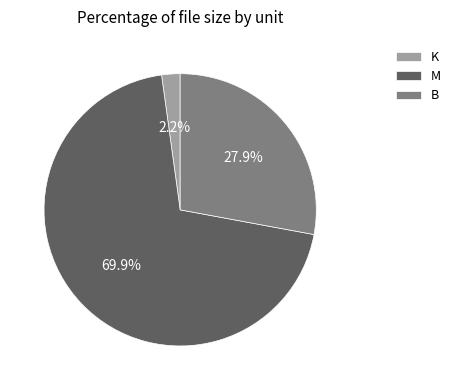

Does B represent more than half of the total?

No